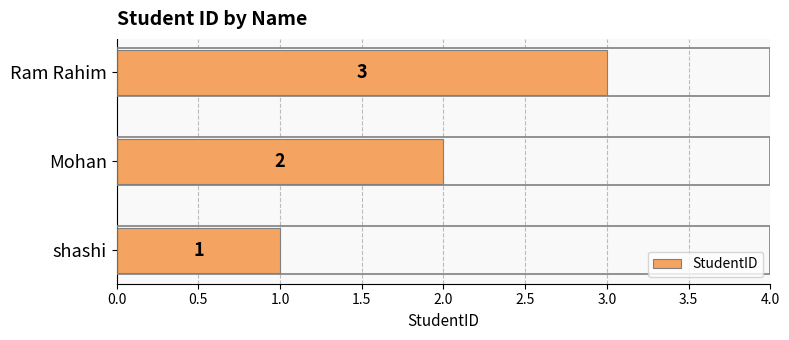

At which label is the value closest to 2?

Mohan